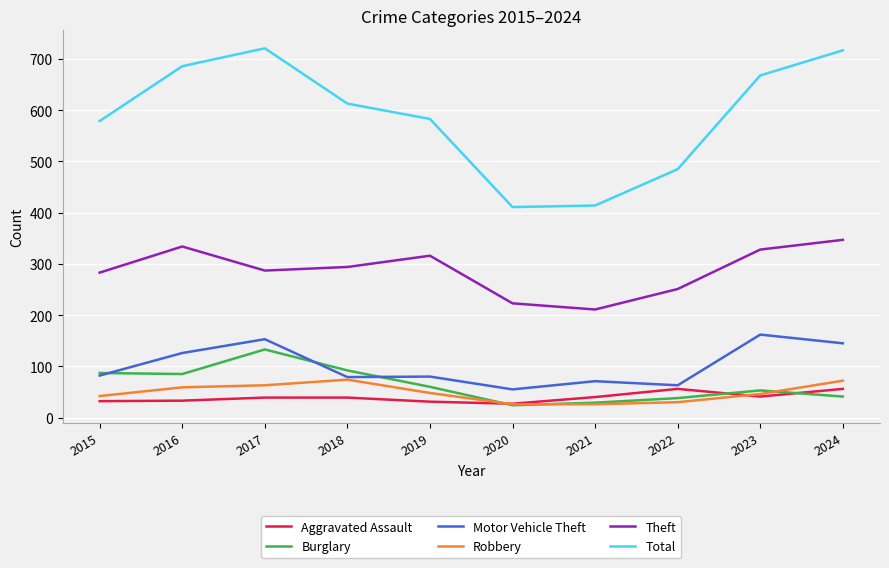

True or false: Burglary and Theft intersect in this chart.

False